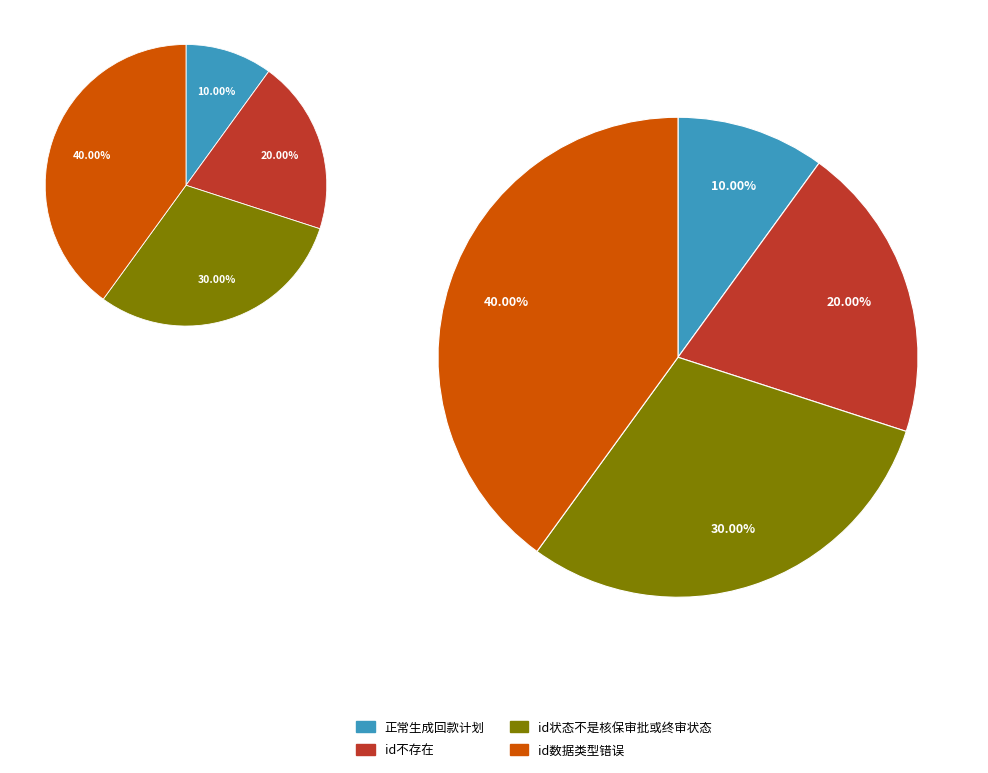

Which category has the smallest portion of the pie?

正常生成回款计划